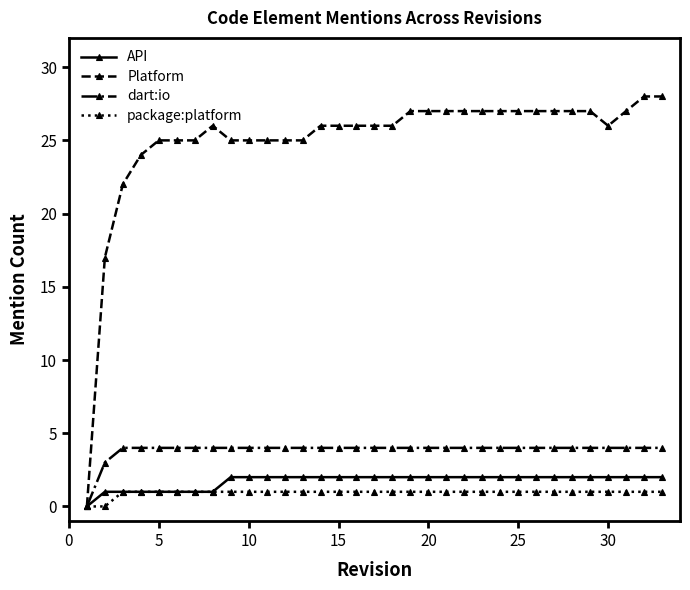

List the series in order of their peak value, lowest first.

package:platform, API, dart:io, Platform